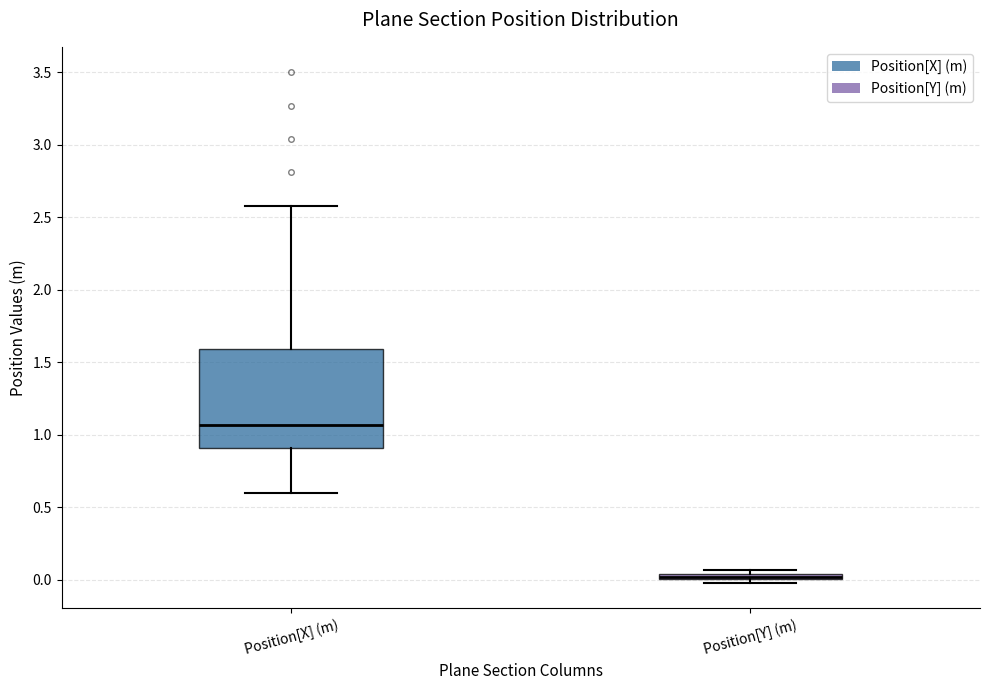

Which box is the tallest, from its lower edge to its upper edge?

Position[X] (m)